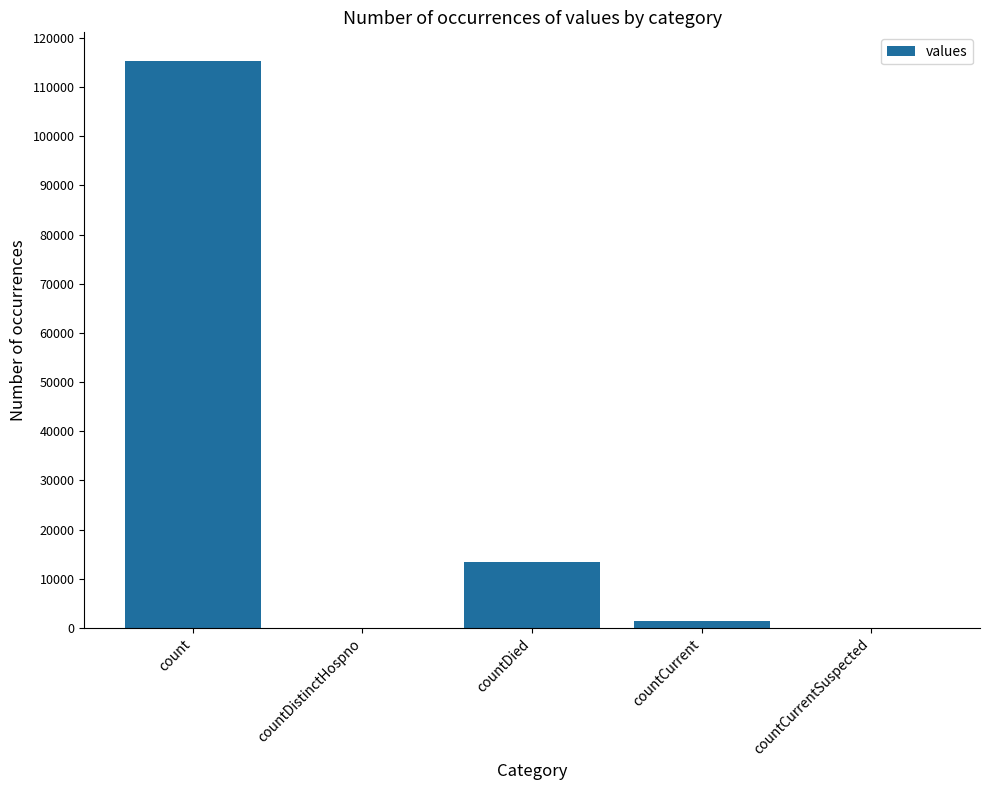

How many series are shown in this chart?

1